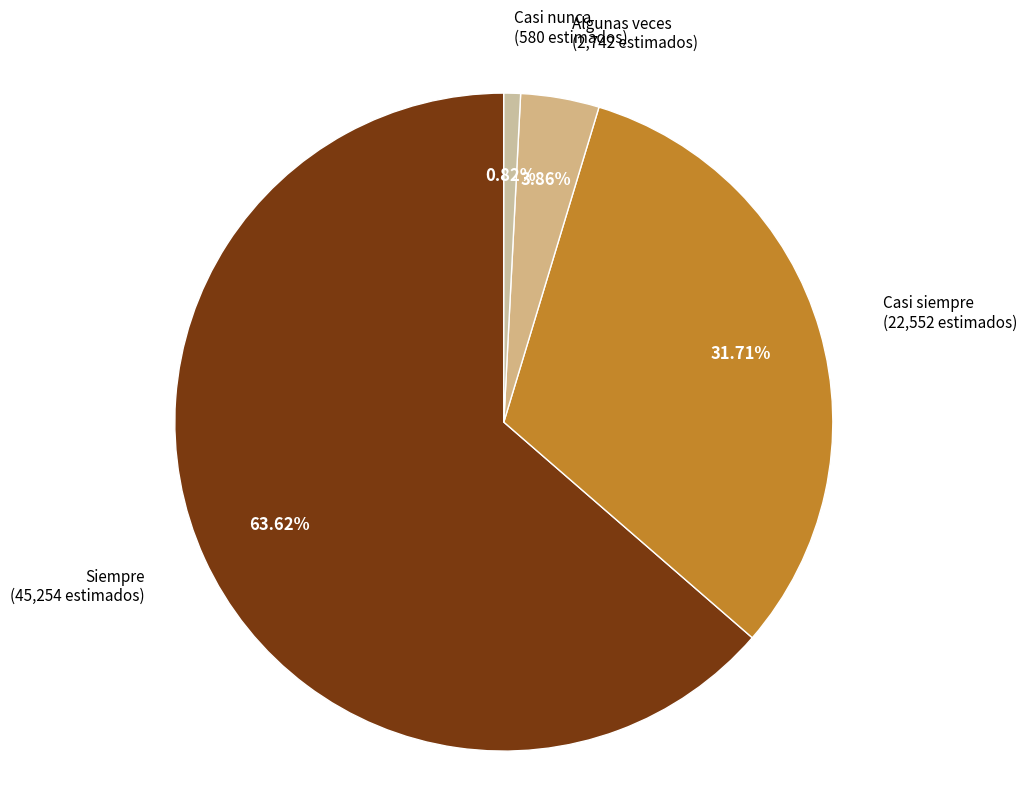

What is the majority slice?

Siempre